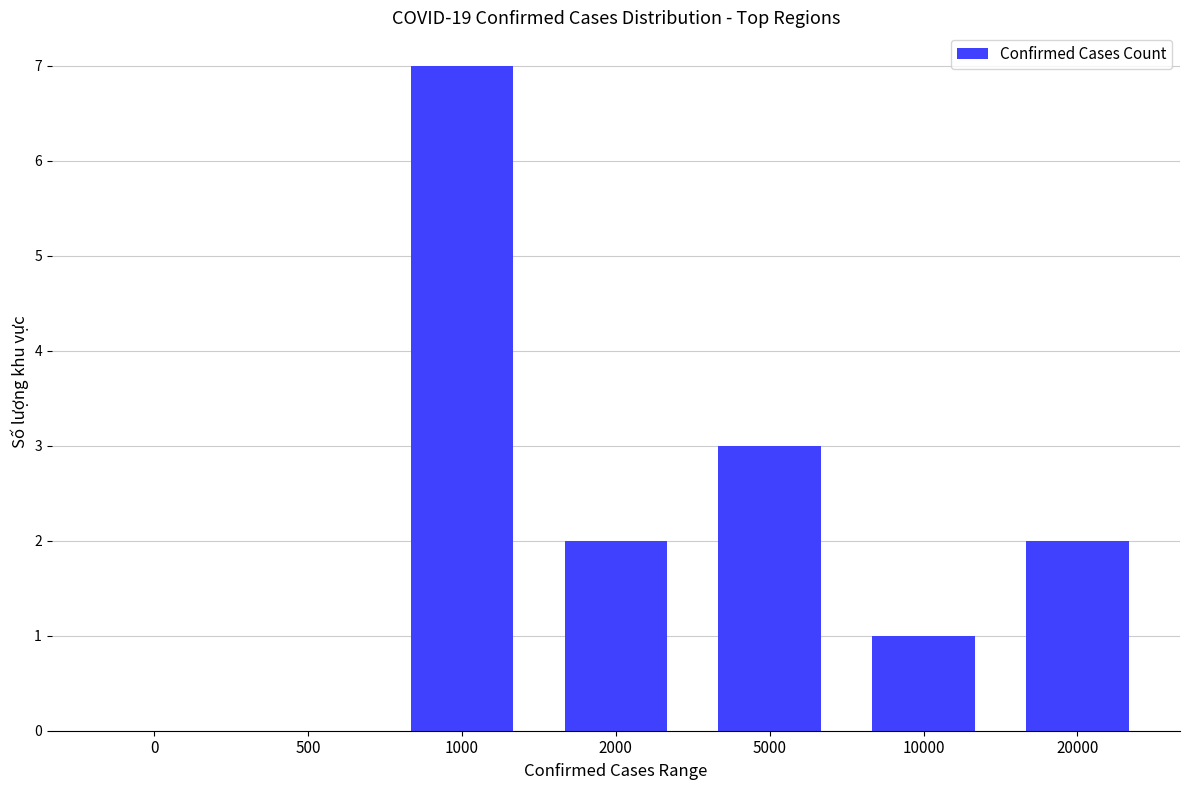

How many values are between 0 and 3?

6